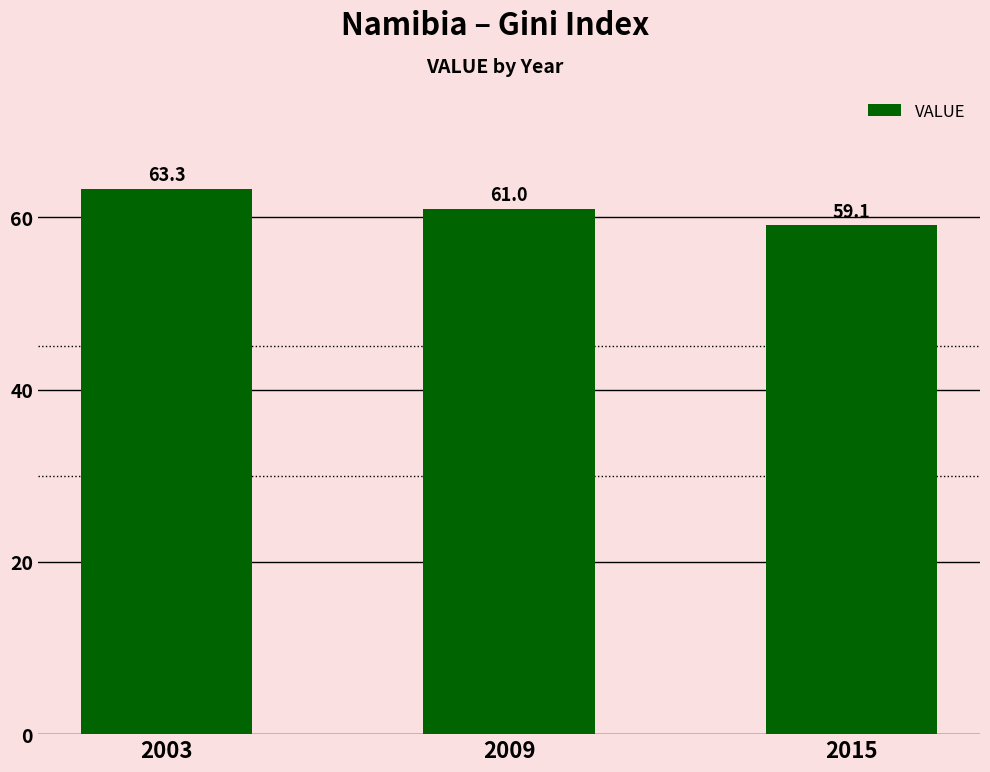

The value at 2003 is 106.2. True or false?

False